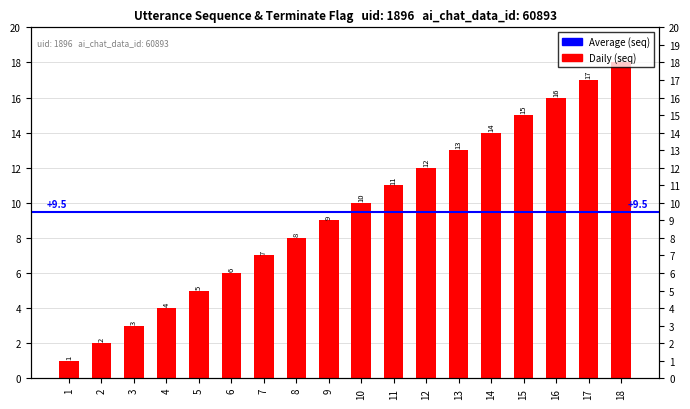

What is the sum of the values at 17 and 7?

24